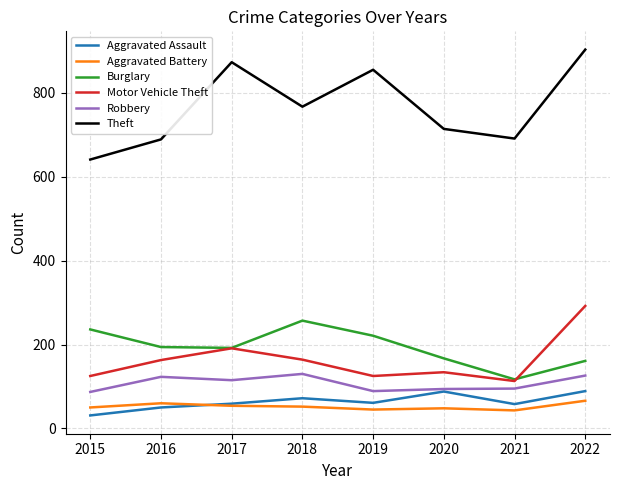

Is it true that Motor Vehicle Theft equals 164 at 2018?

True